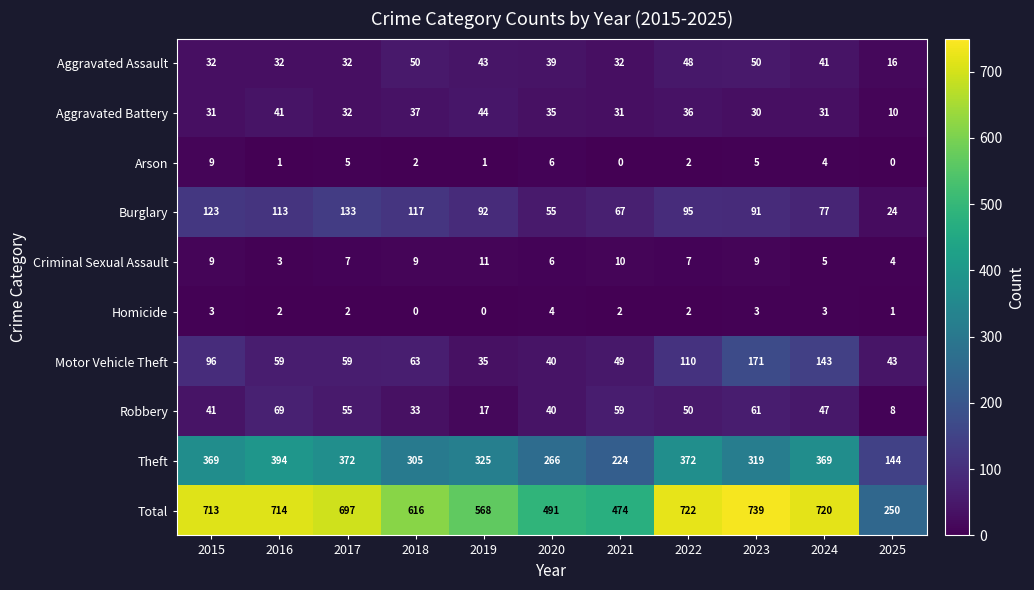

At which label does Motor Vehicle Theft first exceed 59?

2015